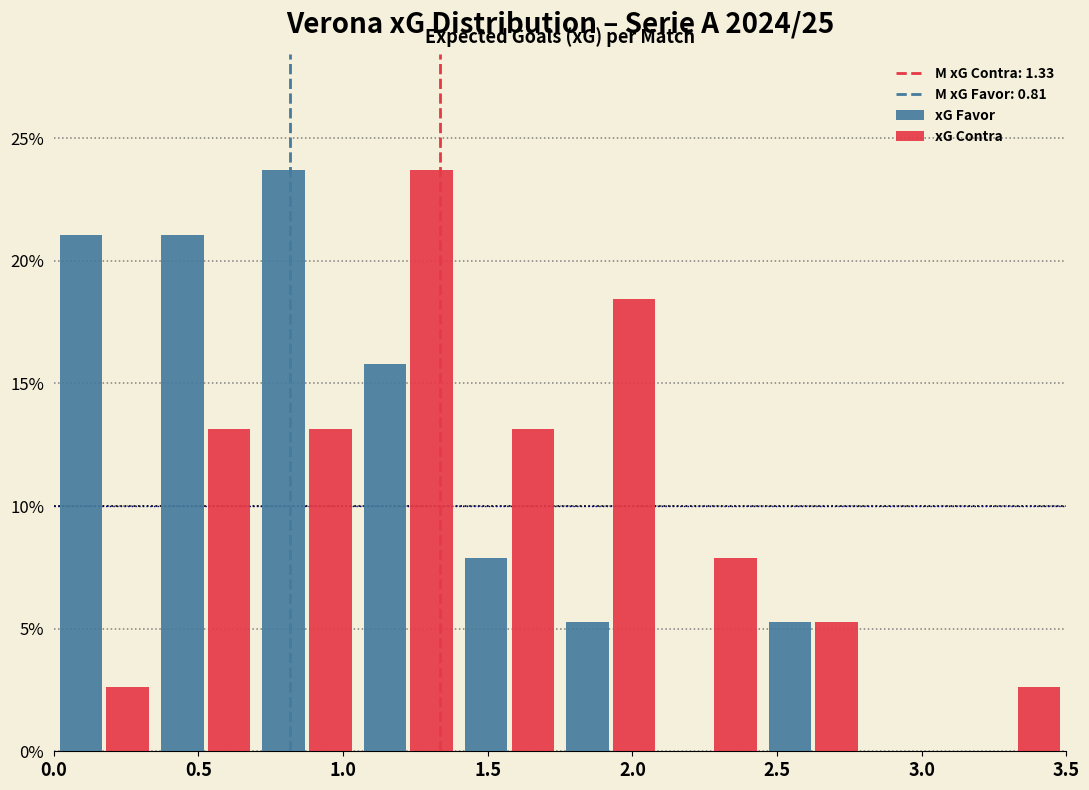

Reading left to right, transcribe this chart: for each range on the x-axis, give the height of each series' bar. The values are not printed on the chart, so give them approximately, as read against the axis.

0.00 to 0.35: xG Favor=21.0	xG Contra=2.5
0.35 to 0.70: xG Favor=21.0	xG Contra=13.0
0.70 to 1.05: xG Favor=23.5	xG Contra=13.0
1.05 to 1.40: xG Favor=16.0	xG Contra=23.5
1.40 to 1.75: xG Favor=8.0	xG Contra=13.0
1.75 to 2.10: xG Favor=5.5	xG Contra=18.5
2.10 to 2.45: xG Favor=0	xG Contra=8.0
2.45 to 2.80: xG Favor=5.5	xG Contra=5.5
2.80 to 3.15: xG Favor=0	xG Contra=0
3.15 to 3.50: xG Favor=0	xG Contra=2.5